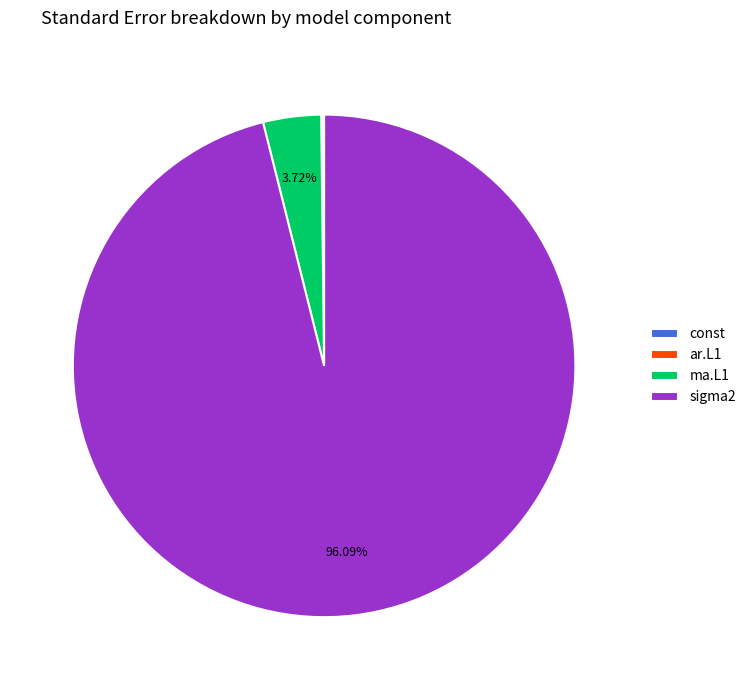

Between sigma2 and ma.L1, which is larger?

sigma2